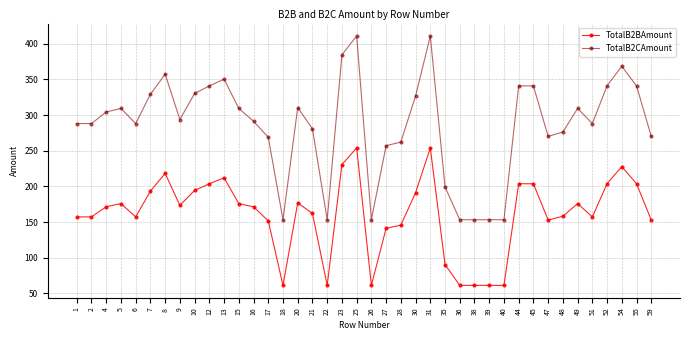

What value does the TotalB2BAmount series have at 48?

158.3